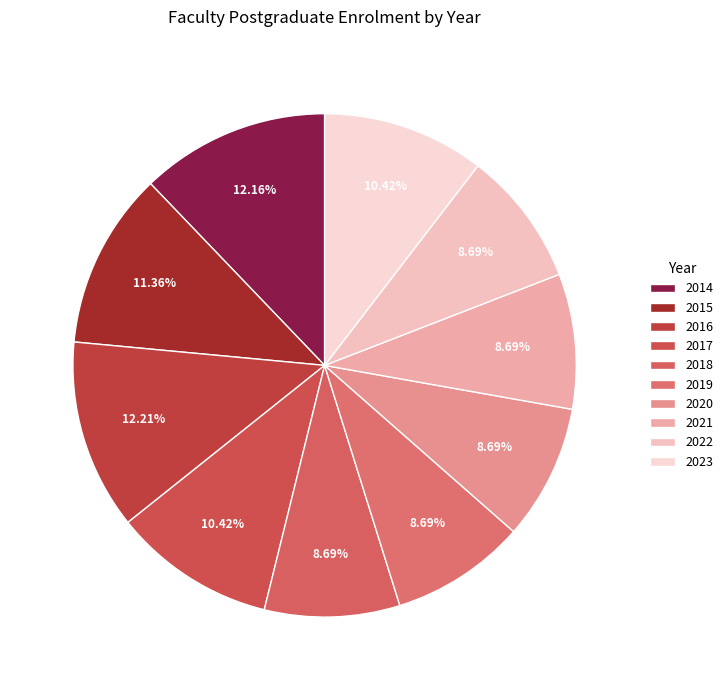

Is it true that 2015 is 11% of the pie?

True